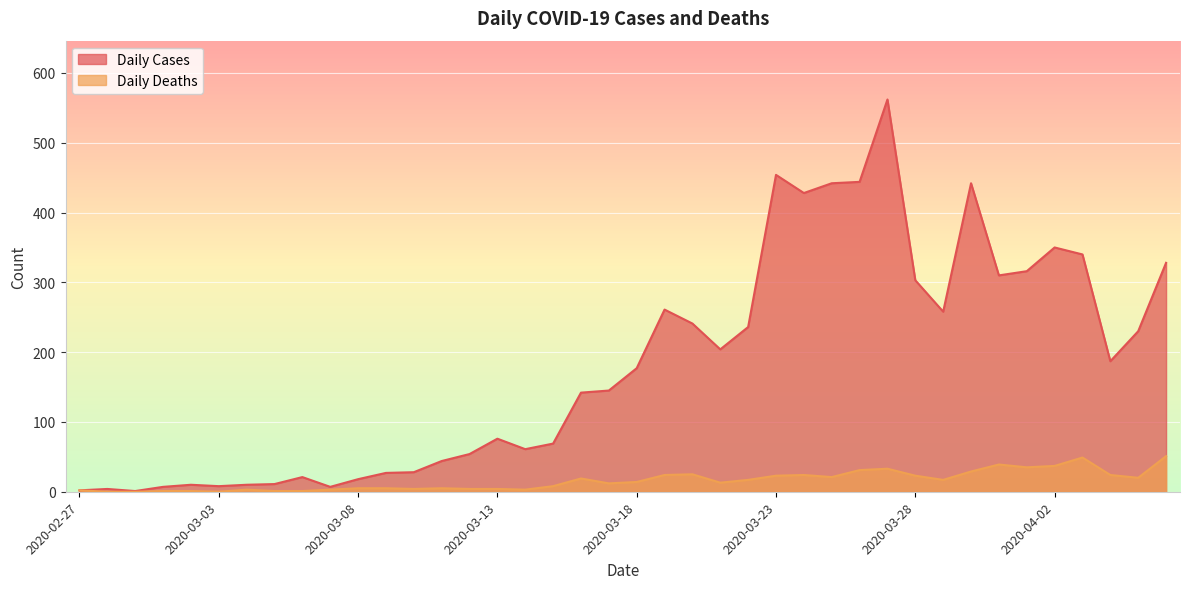

What is the label of the 19th point from the right?

2020-03-19